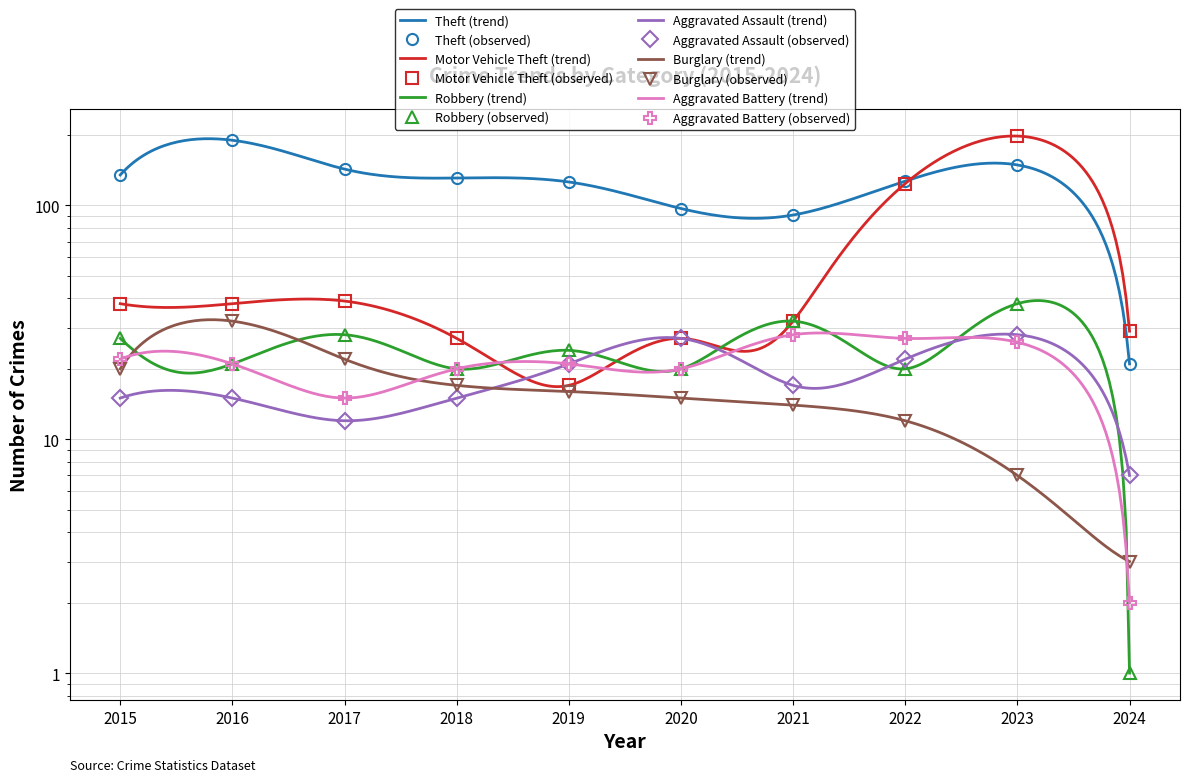

Where is the first local minimum for Theft?

2021